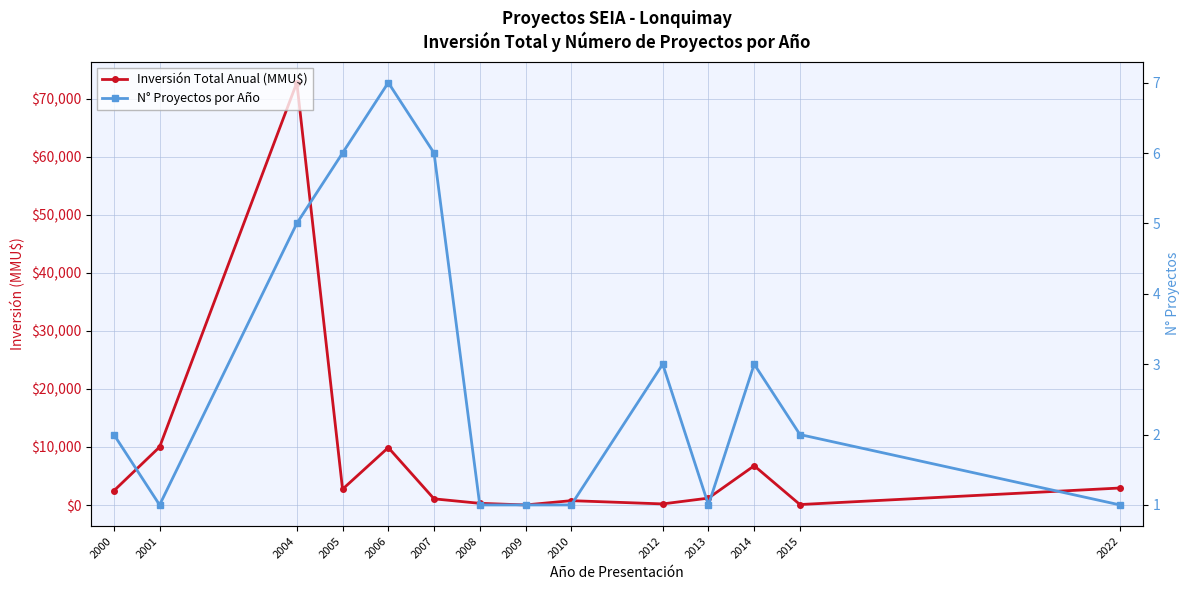

True or false: N° Proyectos por Año has a value of 1 at 2009.

True